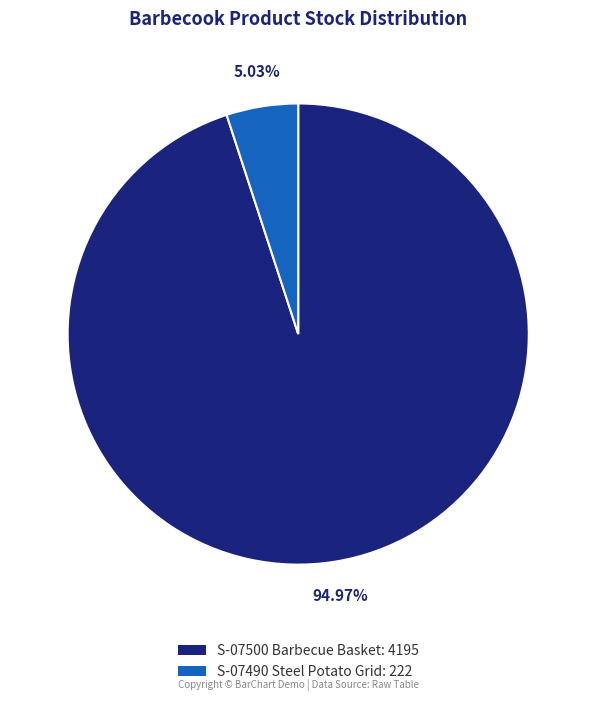

Rank the categories by value from lowest to highest.

S-07490, S-07500